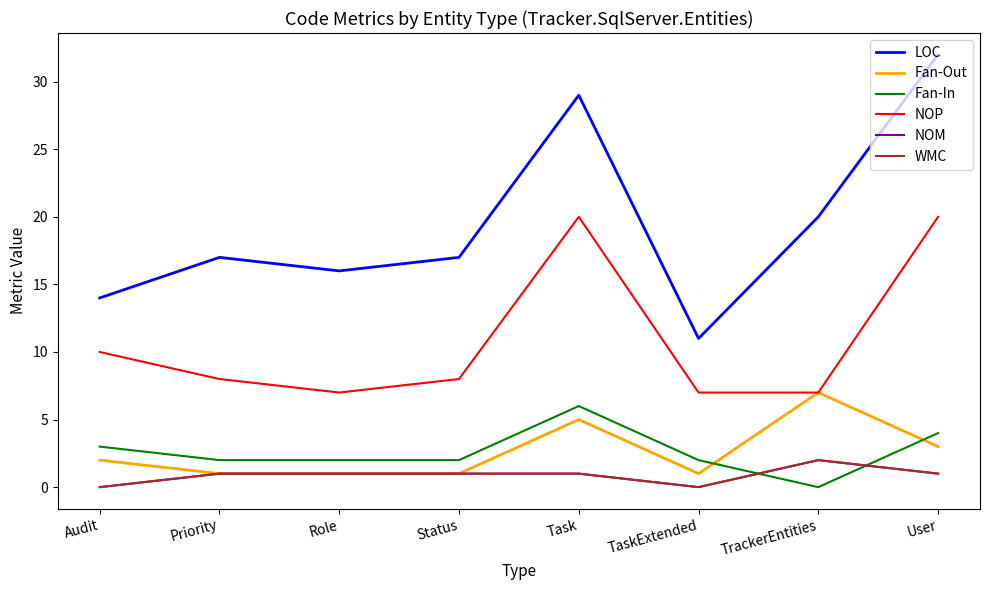

Is this an area chart (filled region under the line)?

No